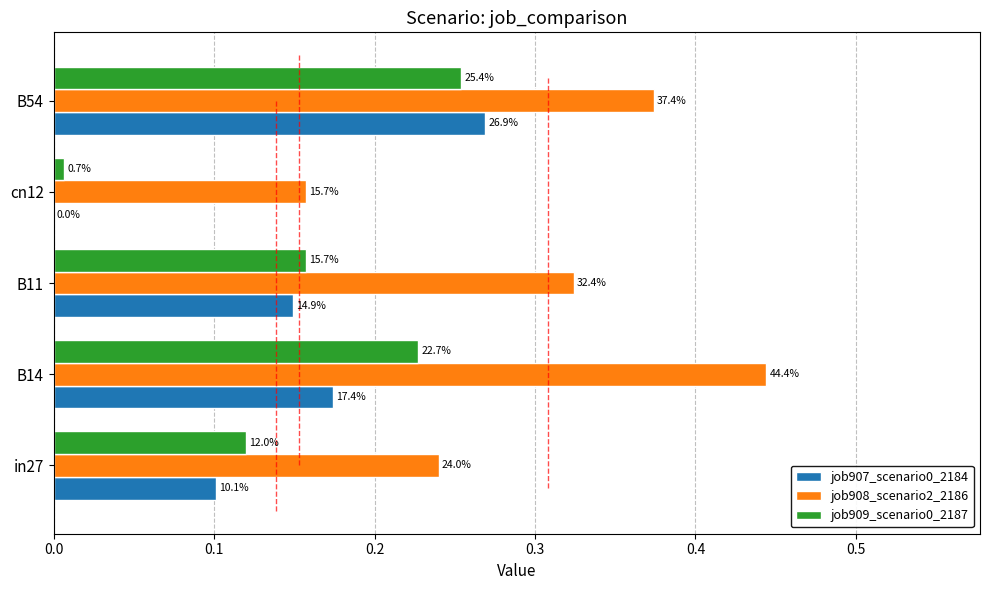

What is the average value of the job909_scenario0_2187 series?

0.2